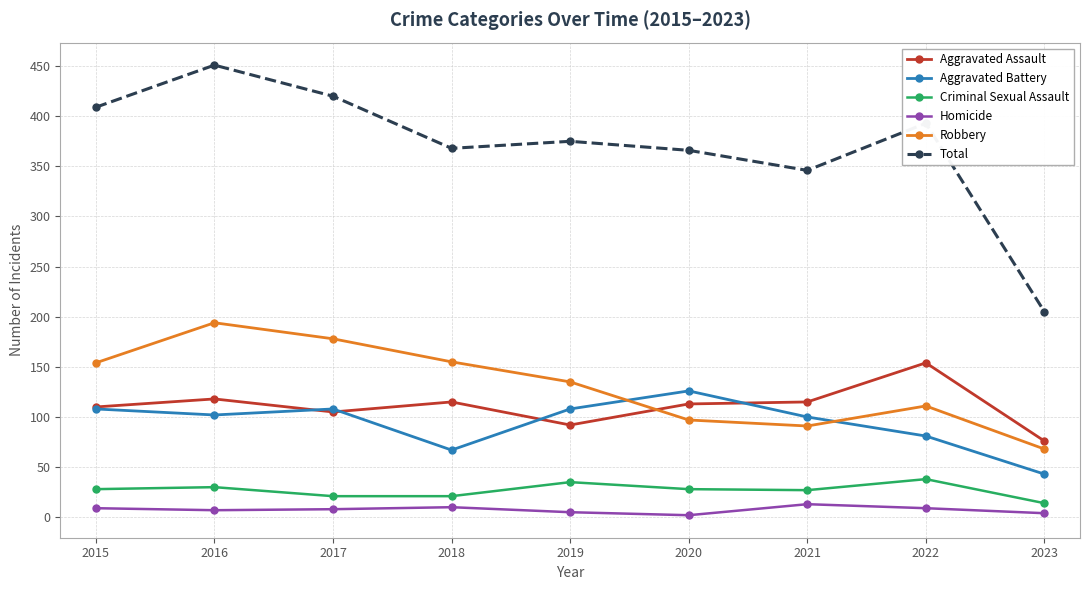

How many interior local peaks does the Total series have?

3